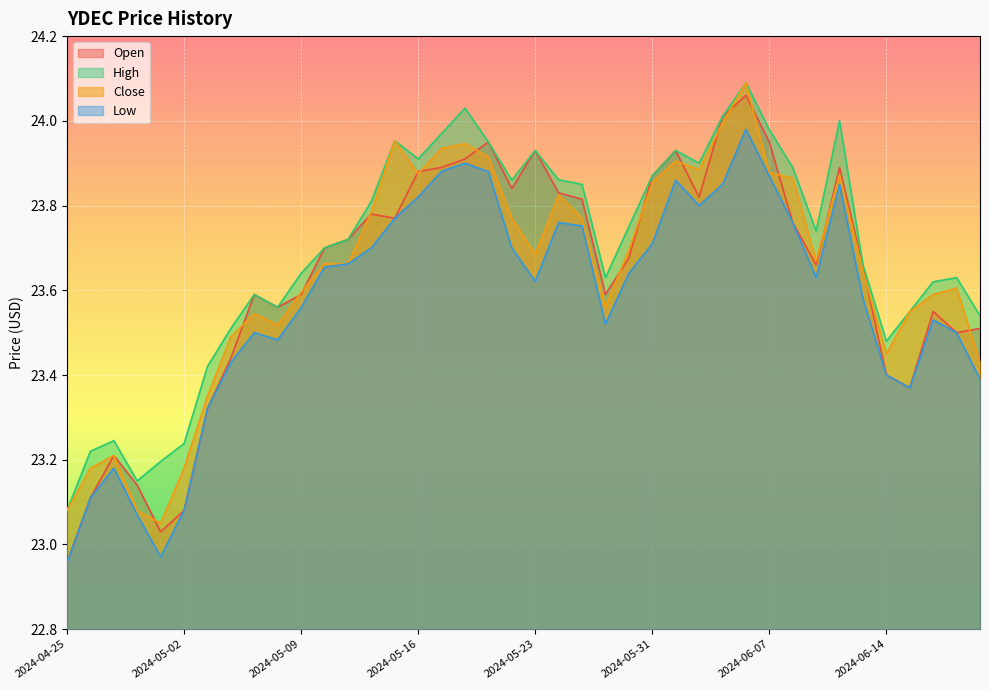

What is the total value across all series at 2024-06-18?

94.3